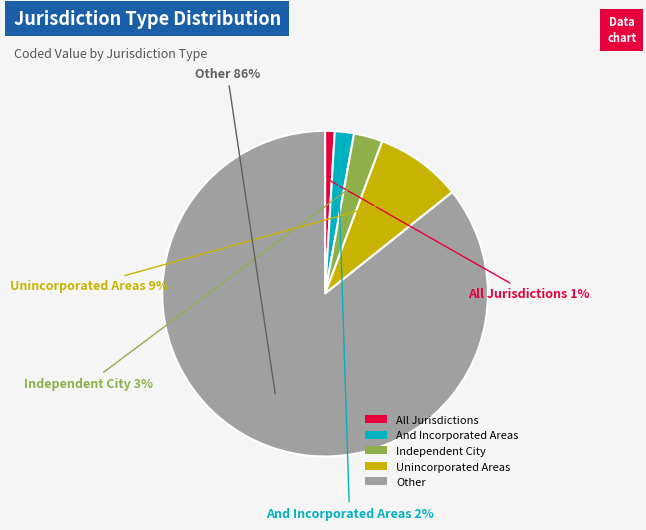

Do All Jurisdictions and Independent City together represent more than half of the pie?

No